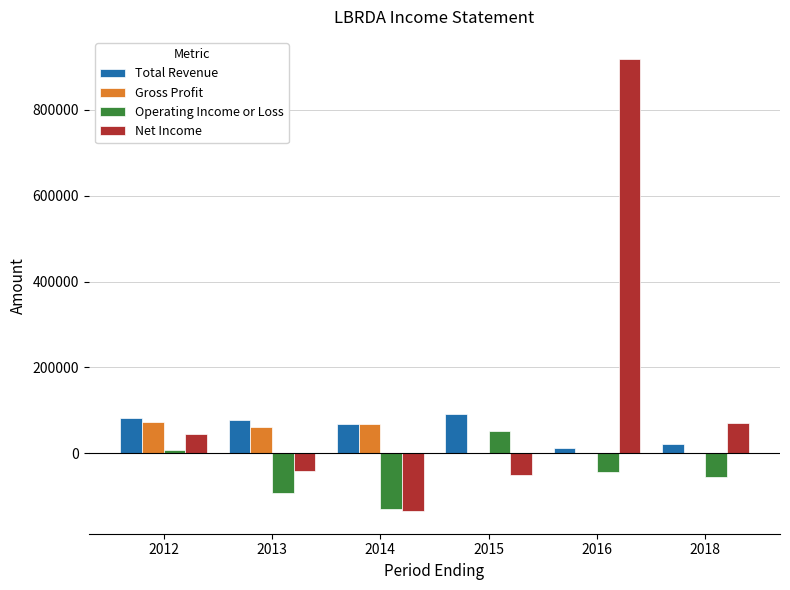

Between 2012 and 2013, which series saw the biggest shift?

Operating Income or Loss